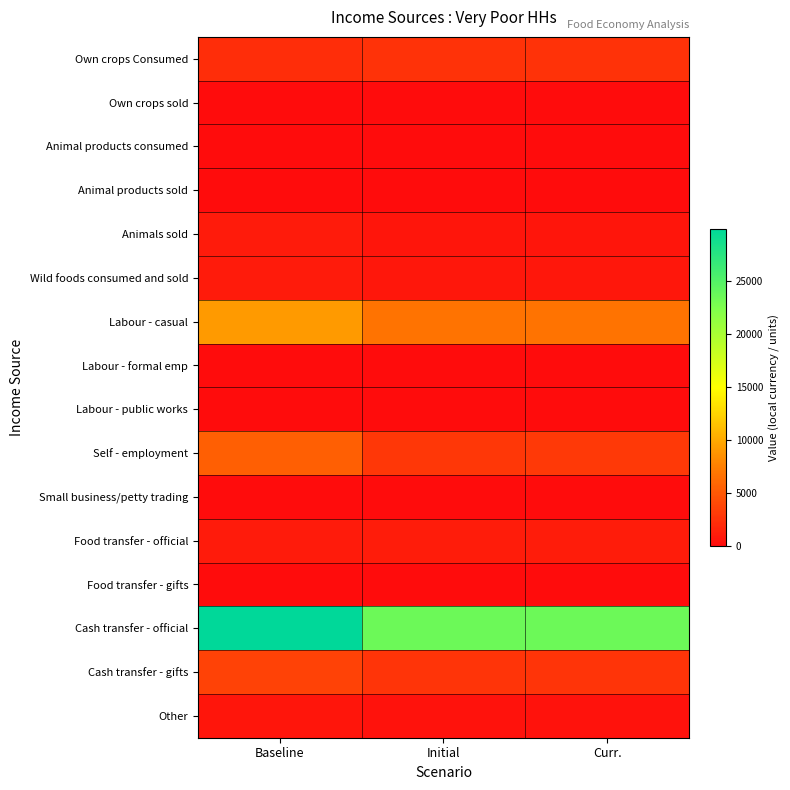

What is the spread (max minus min) of values at Baseline?

29923.7